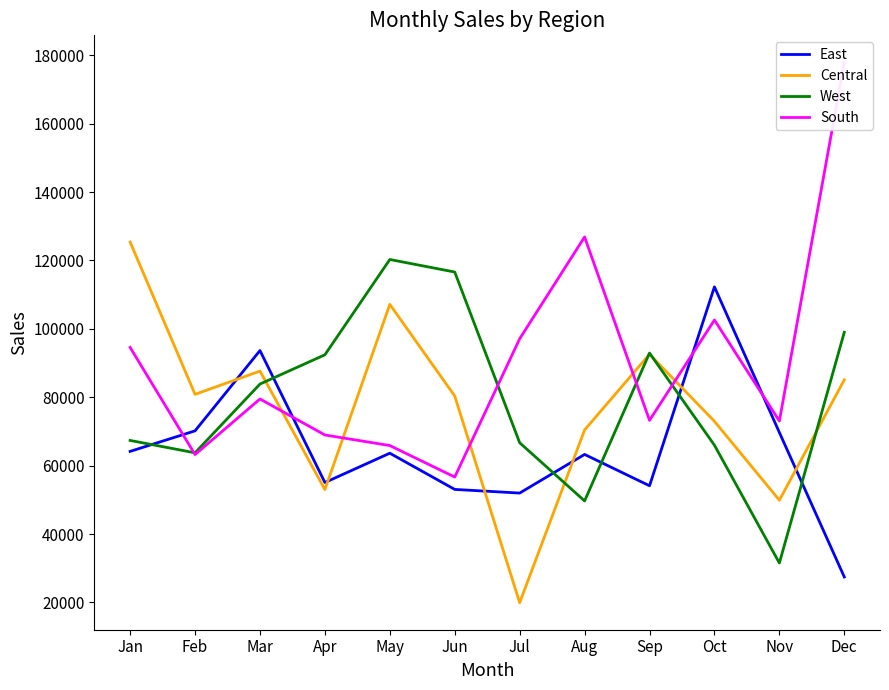

How many intersections are there between South and East?

4